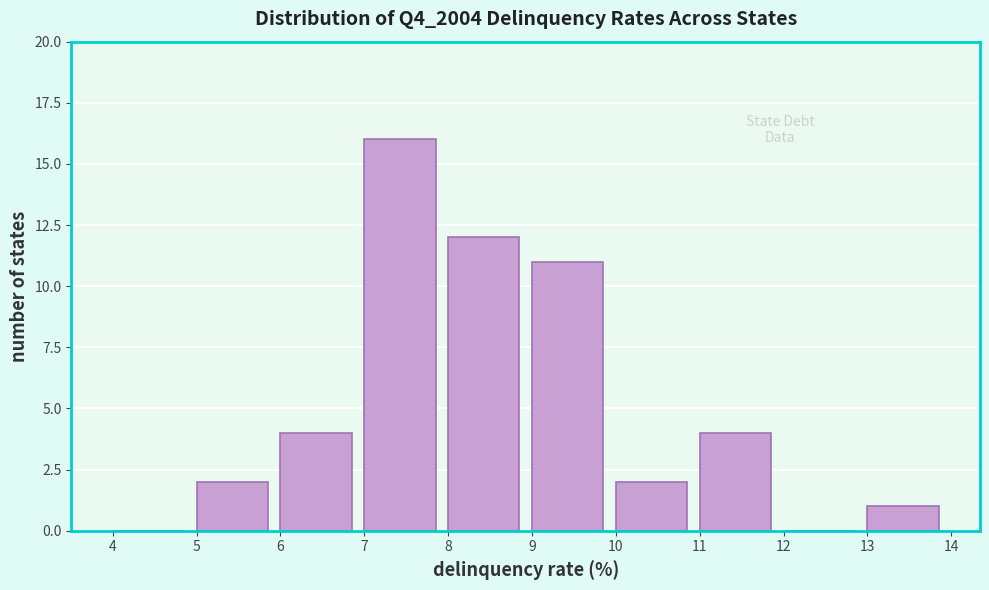

Which range on the x-axis has the tallest bar?

7 to 8